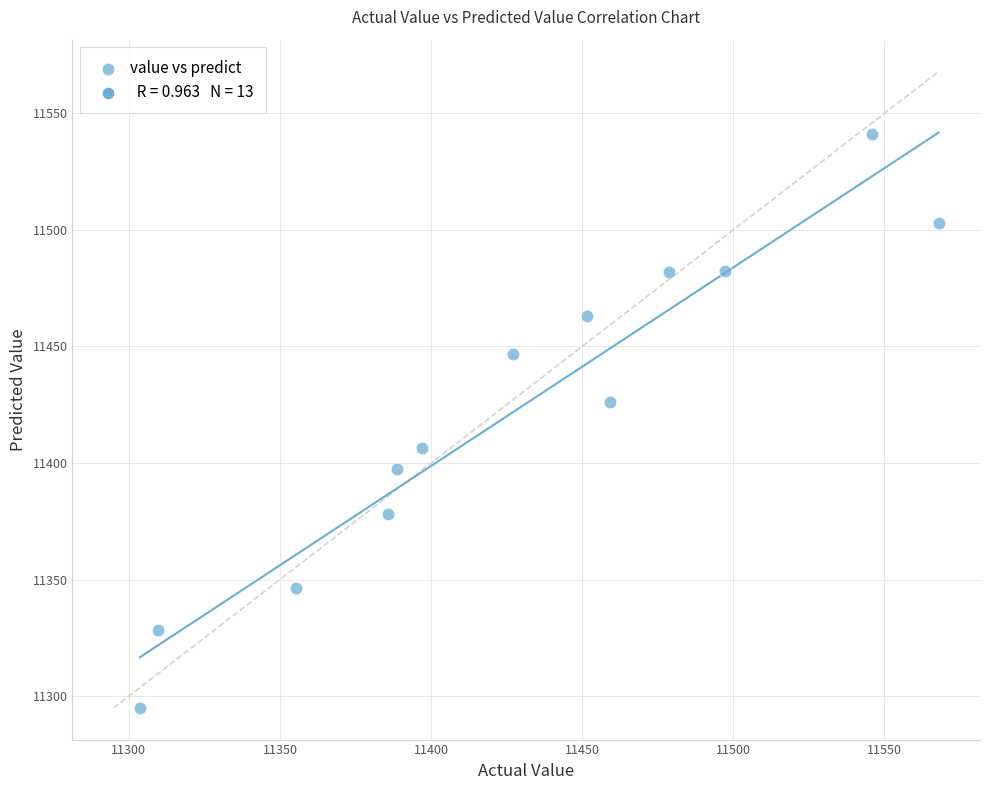

What Y value in the scatter plot is closest to 11418?

11426.3